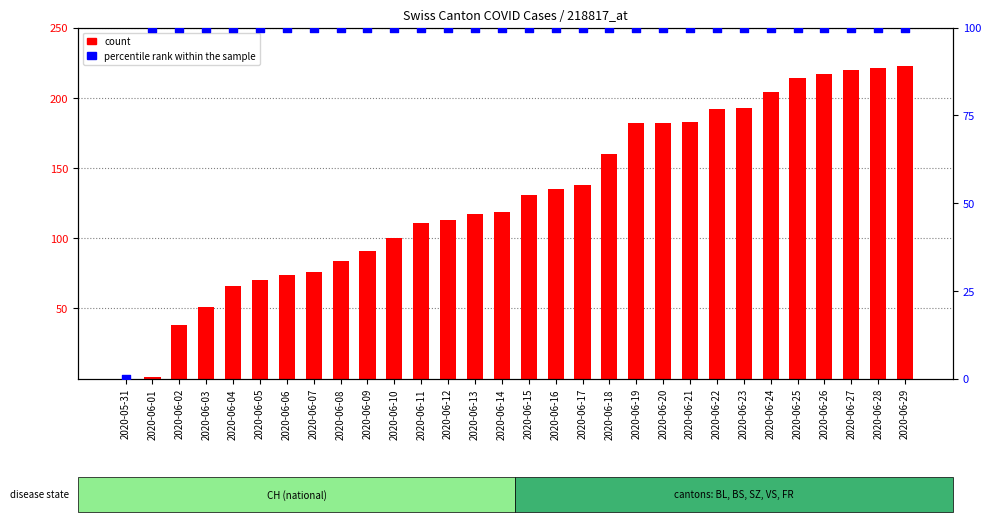

Which series has the largest total across all categories?

count